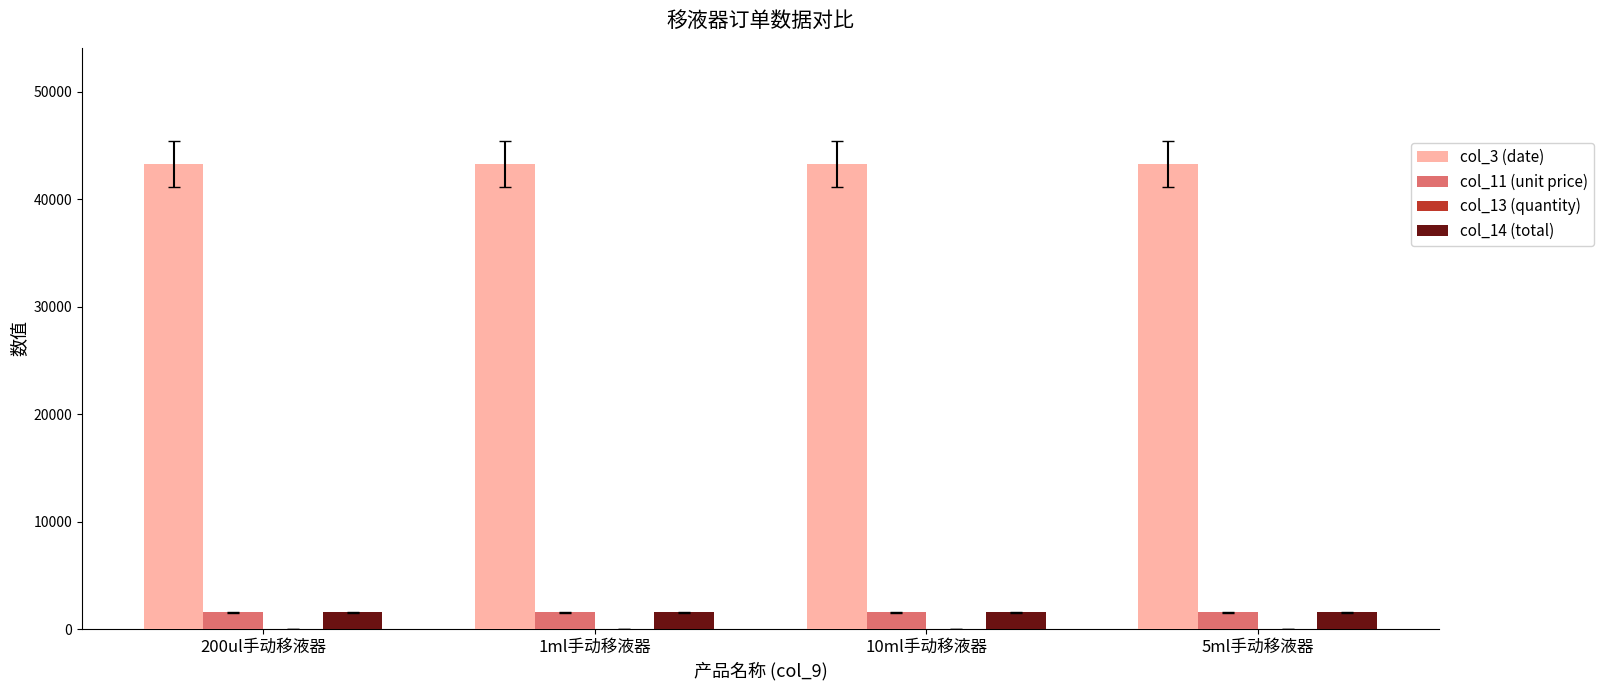

How many groups of bars are there?

4